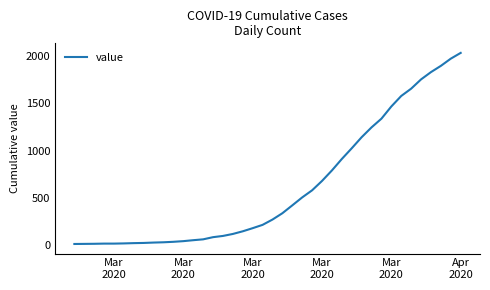

What is the greatest value displayed?

2032